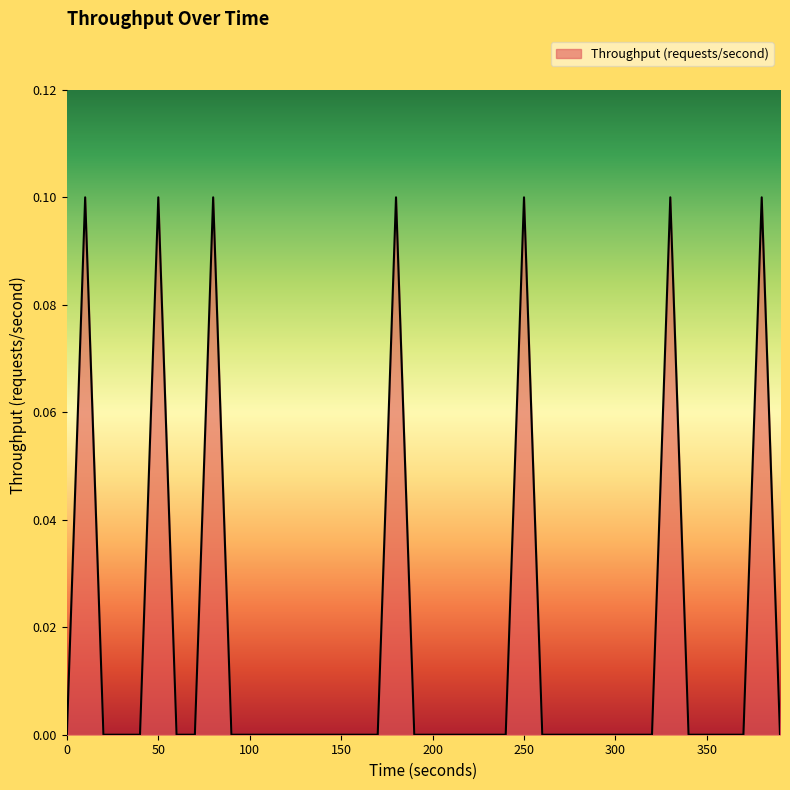

How many categories are shown in the chart?

40